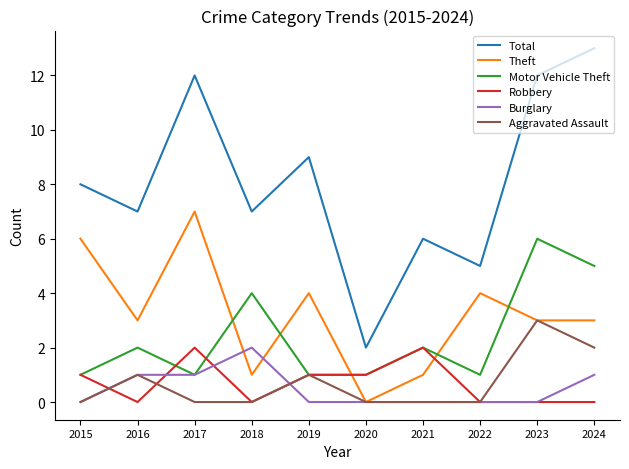

Which series has the largest total across all categories?

Total